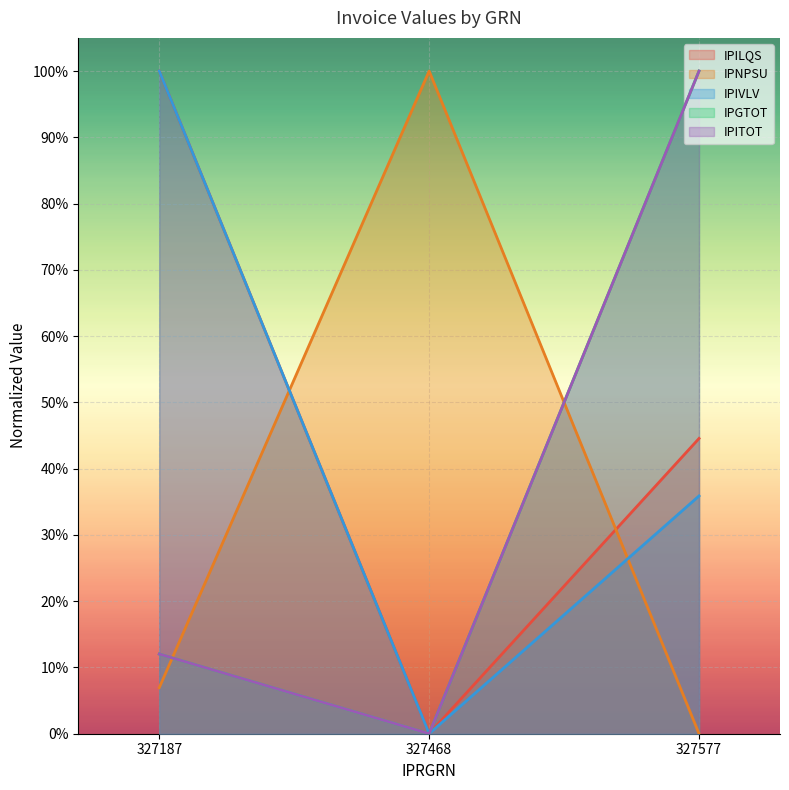

What is the difference between the second highest and minimum values in the IPILQS series?

0.4